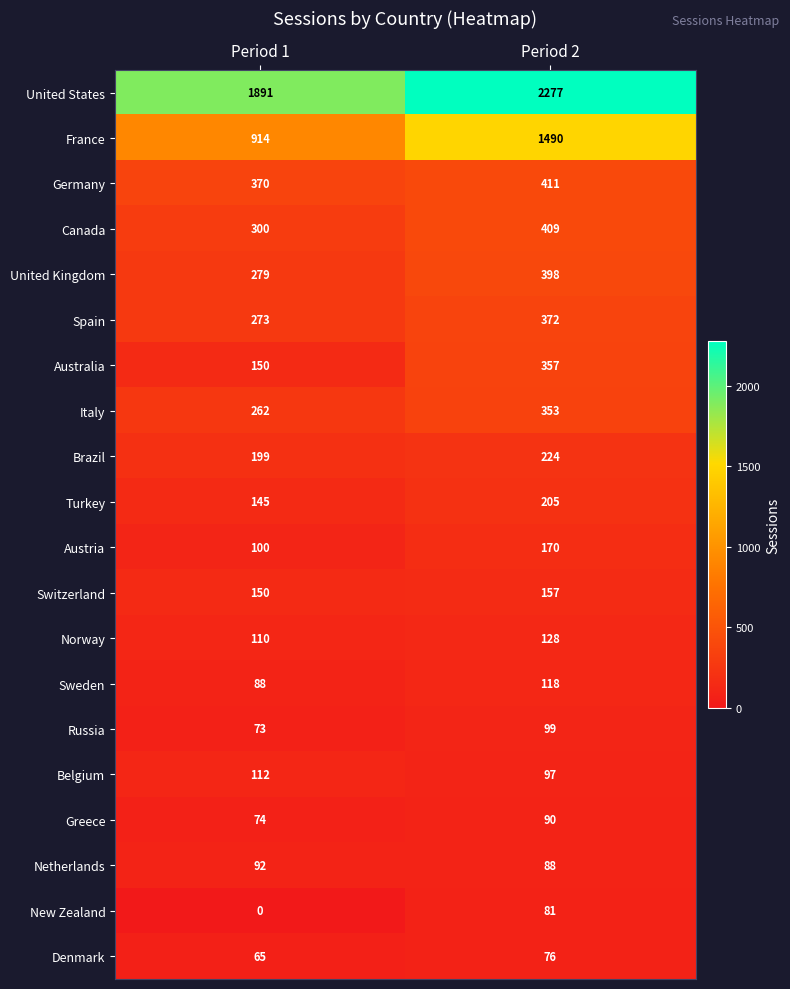

Read the Italy value at Period 1.

262